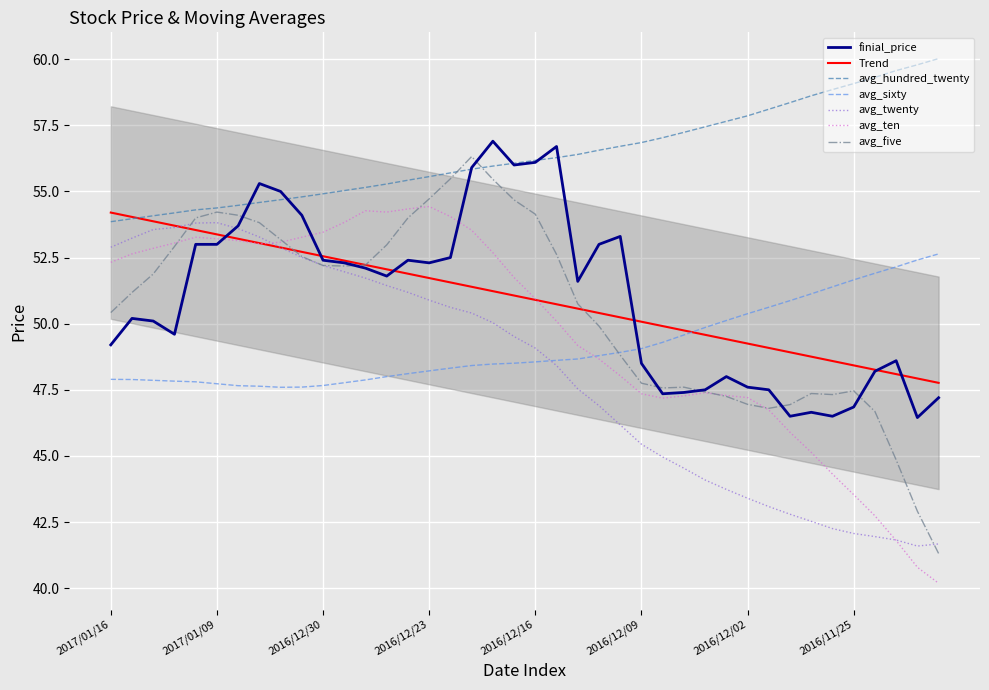

At which category does avg_ten reach its first local peak?

2017/01/10